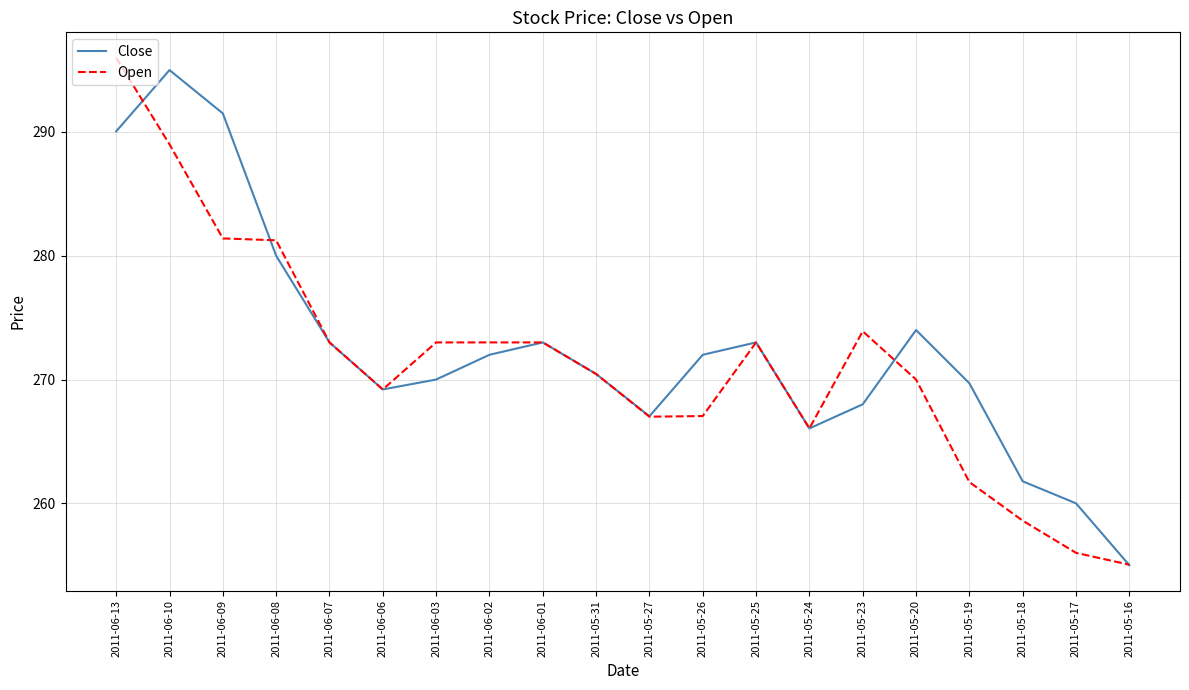

At which label does Open reach its peak?

2011-06-13